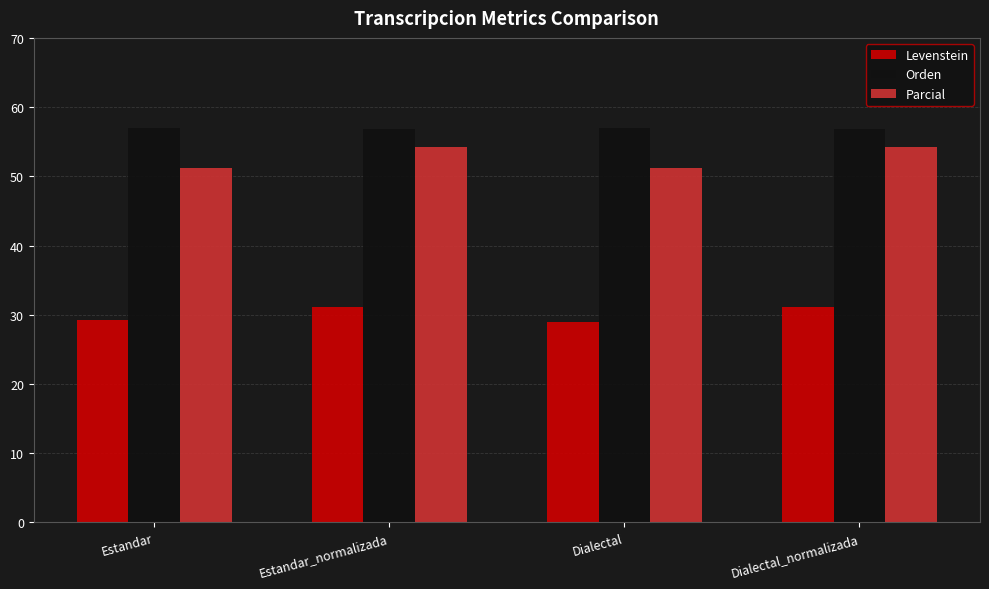

At which label does Levenstein first exceed 31?

Estandar_normalizada